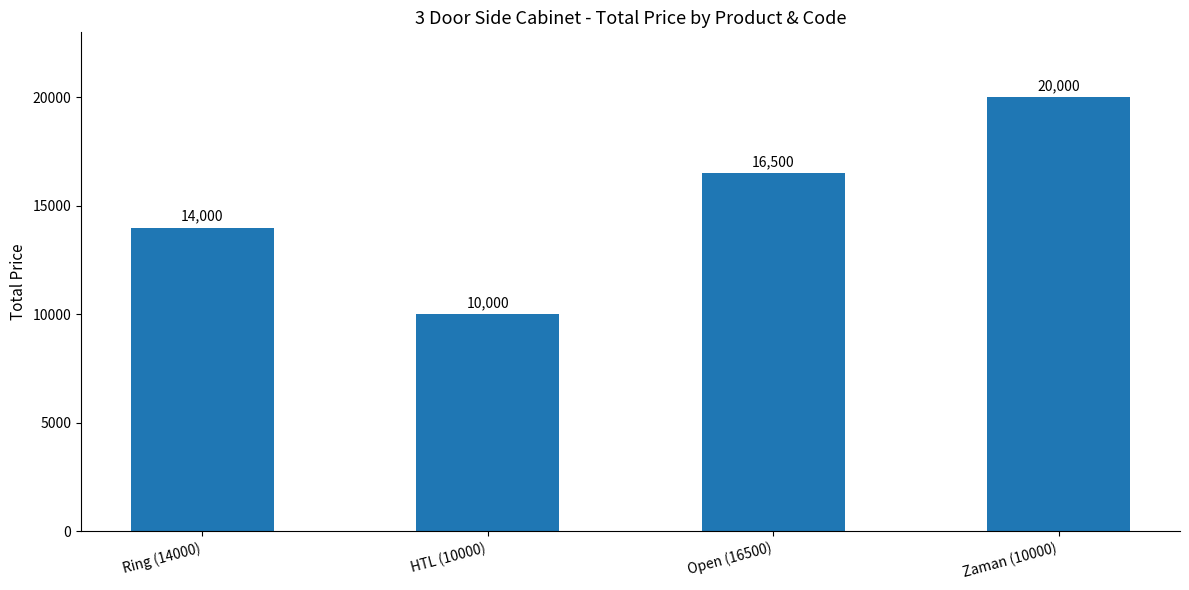

The chart shows a value of 20000 at Zaman (10000). True or false?

True